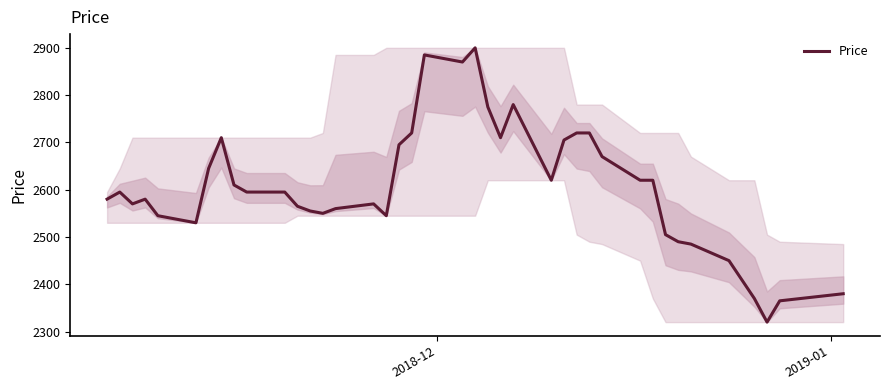

What is the minimum value shown in the chart?

2320